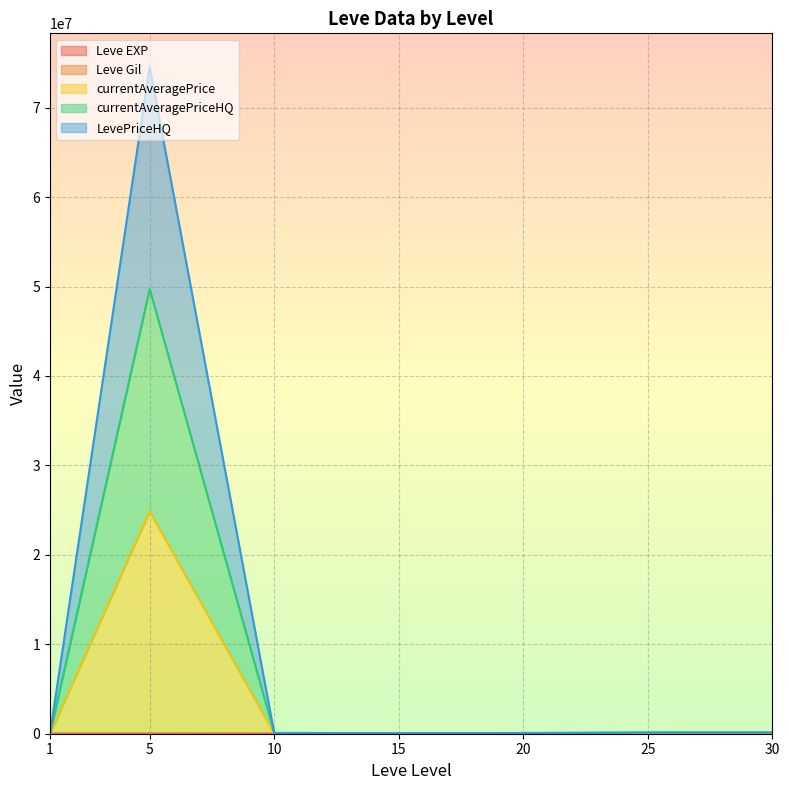

Where is currentAveragePriceHQ nearest to the value 24863470?

30